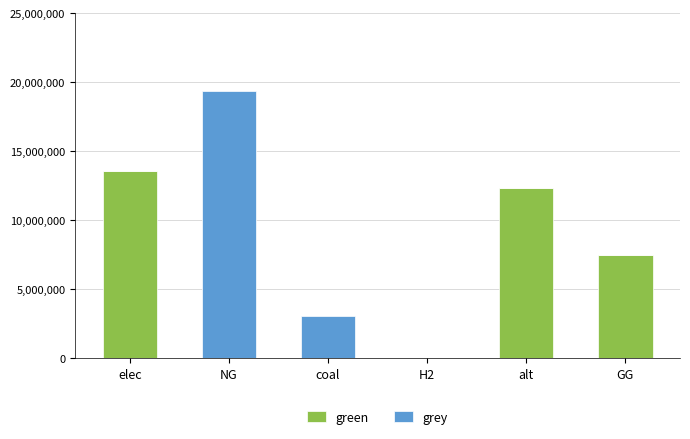

What is the sum of the green values at GG and alt?

19845014.5